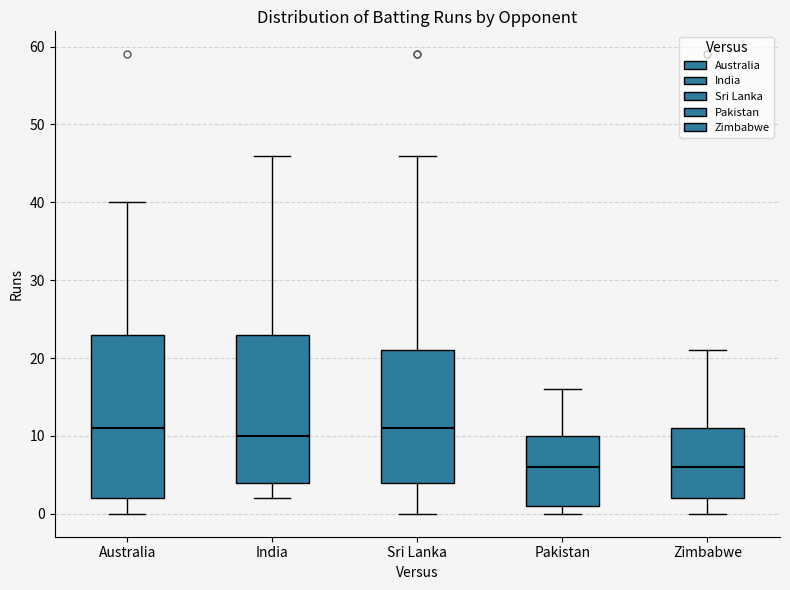

Reading left to right, transcribe this box plot: for each box, give where its median line is, the range the box spans, and where its two whiskers end, as read against the y-axis. The values are not printed on the chart, so give them approximately, as read against the axis.

Australia: median 11, box 2 to 23, whiskers 0 to 40
India: median 10, box 4 to 23, whiskers 2 to 46
Sri Lanka: median 11, box 4 to 21, whiskers 0 to 46
Pakistan: median 6, box 1 to 10, whiskers 0 to 16
Zimbabwe: median 6, box 2 to 11, whiskers 0 to 21